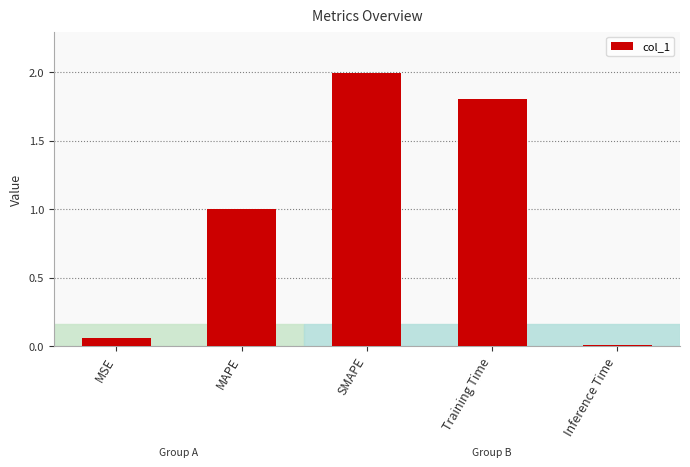

Between MAPE and Training Time, which is larger?

Training Time